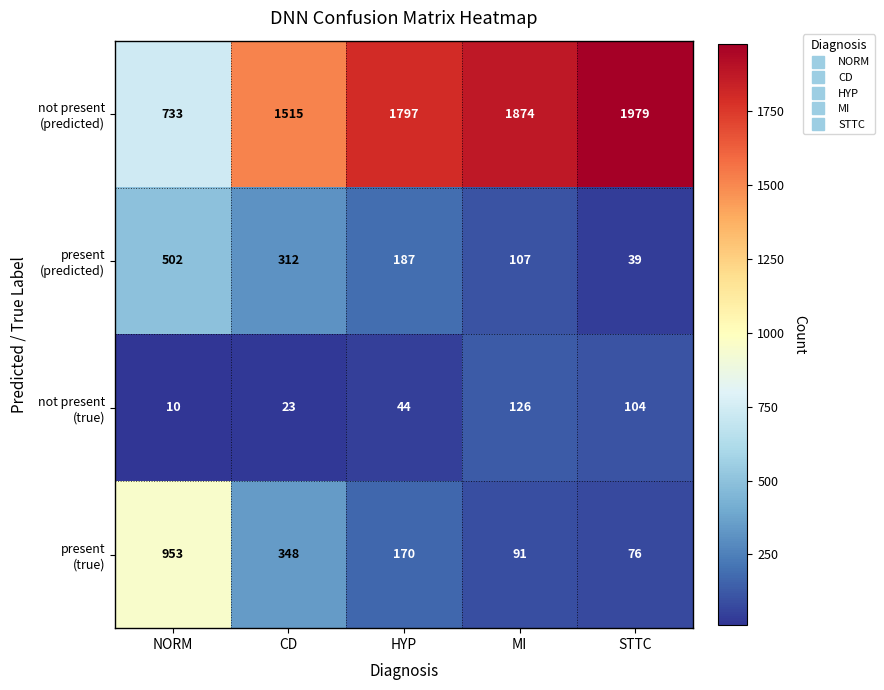

Which category has the lowest value across all series?

NORM